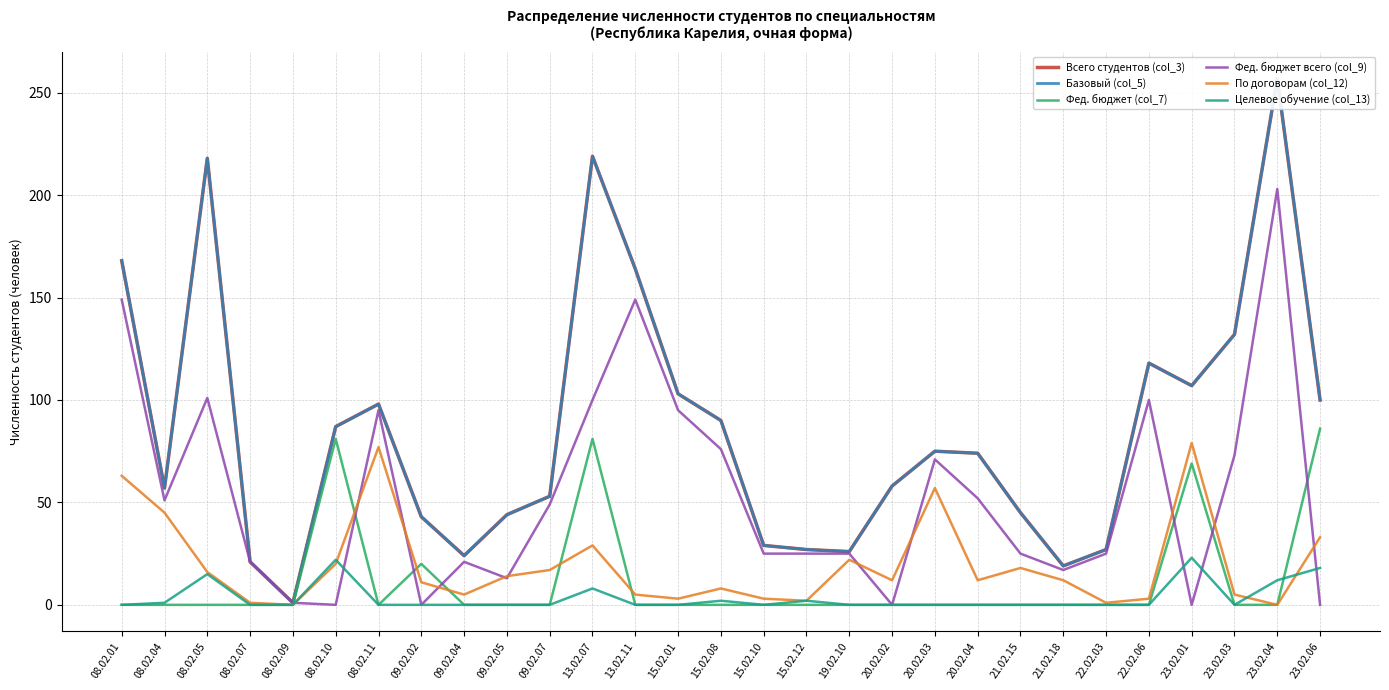

Which category has the lowest value in the Фед. бюджет (col_7) series?

08.02.01